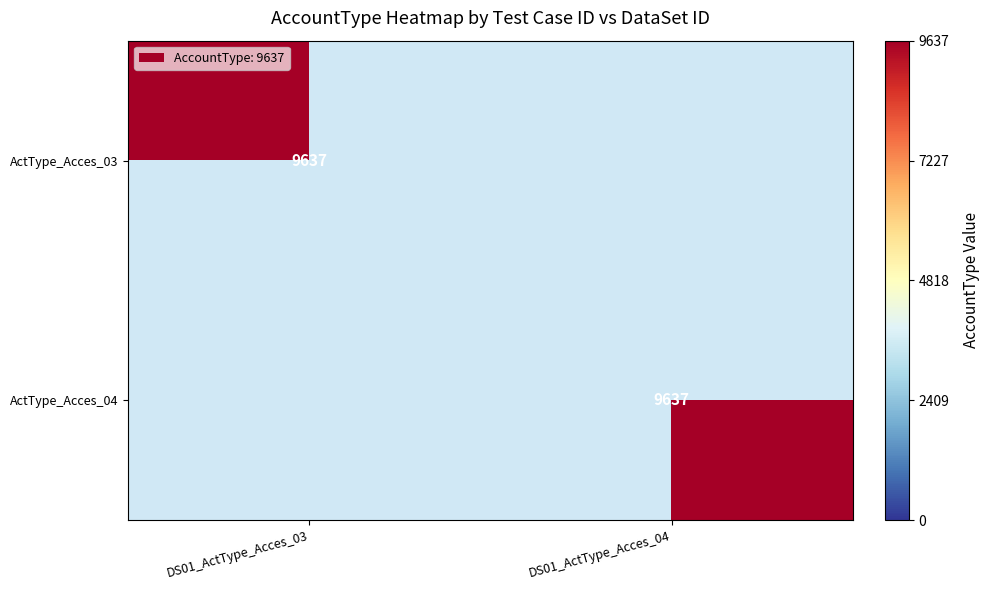

What is the maximum value shown in the chart?

9637